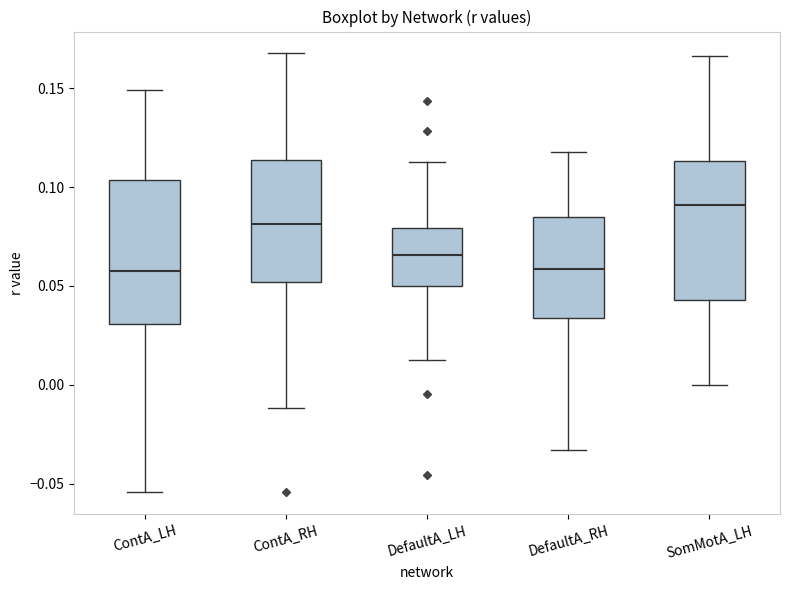

Which box's median line is the highest?

SomMotA_LH